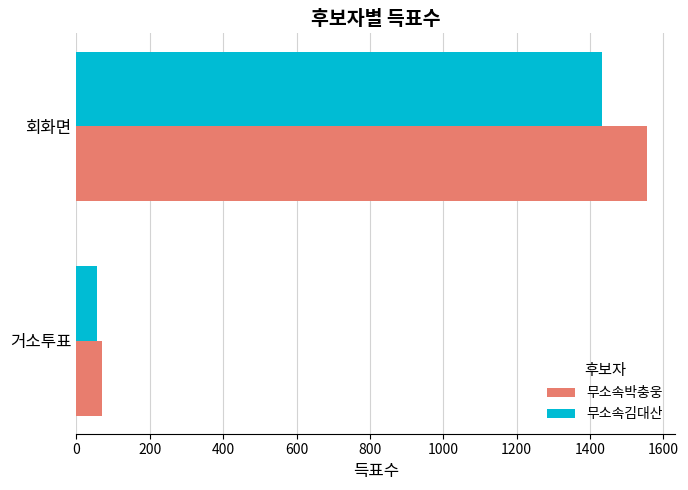

True or false: 무소속김대산 has a value of 2025 at 회화면.

False